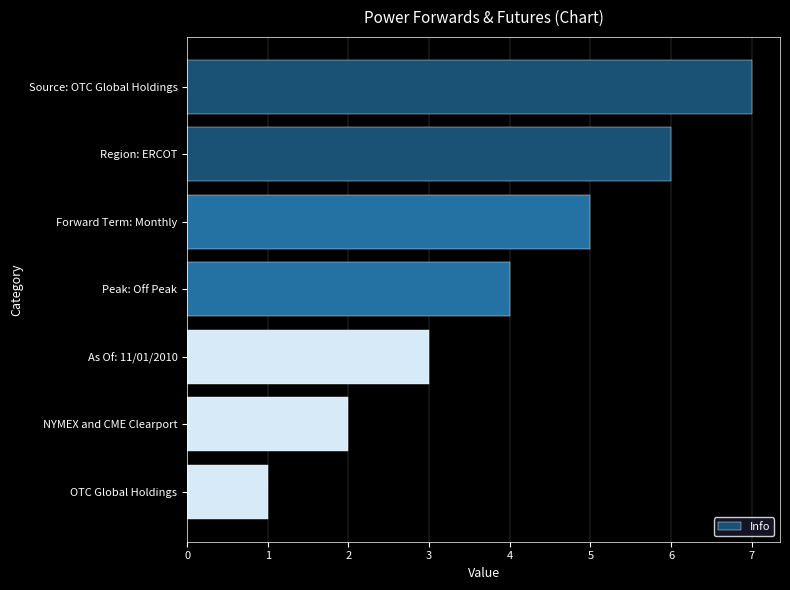

How many data points are less than 4?

3